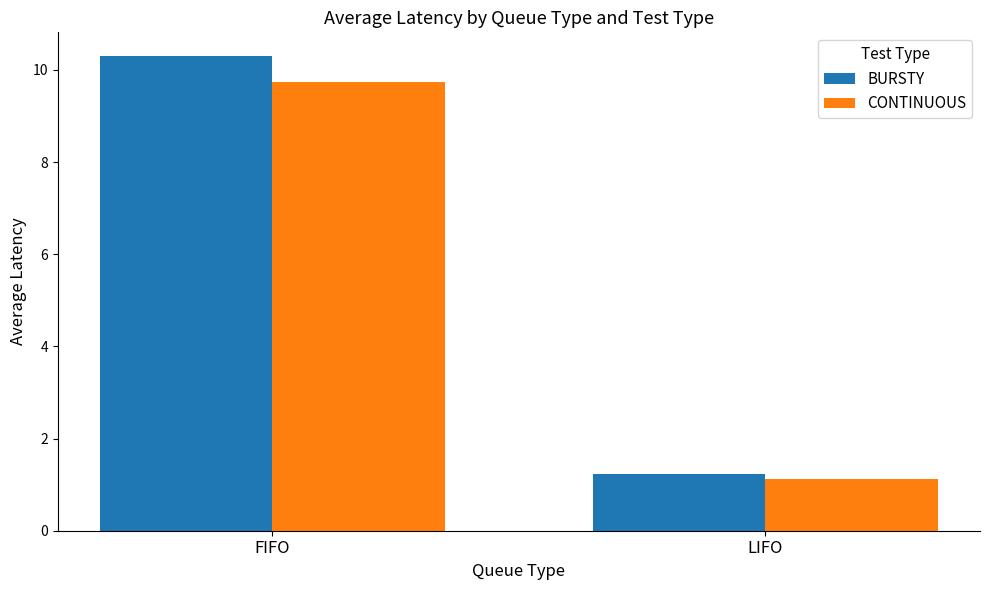

Which series has the widest spread of values?

BURSTY